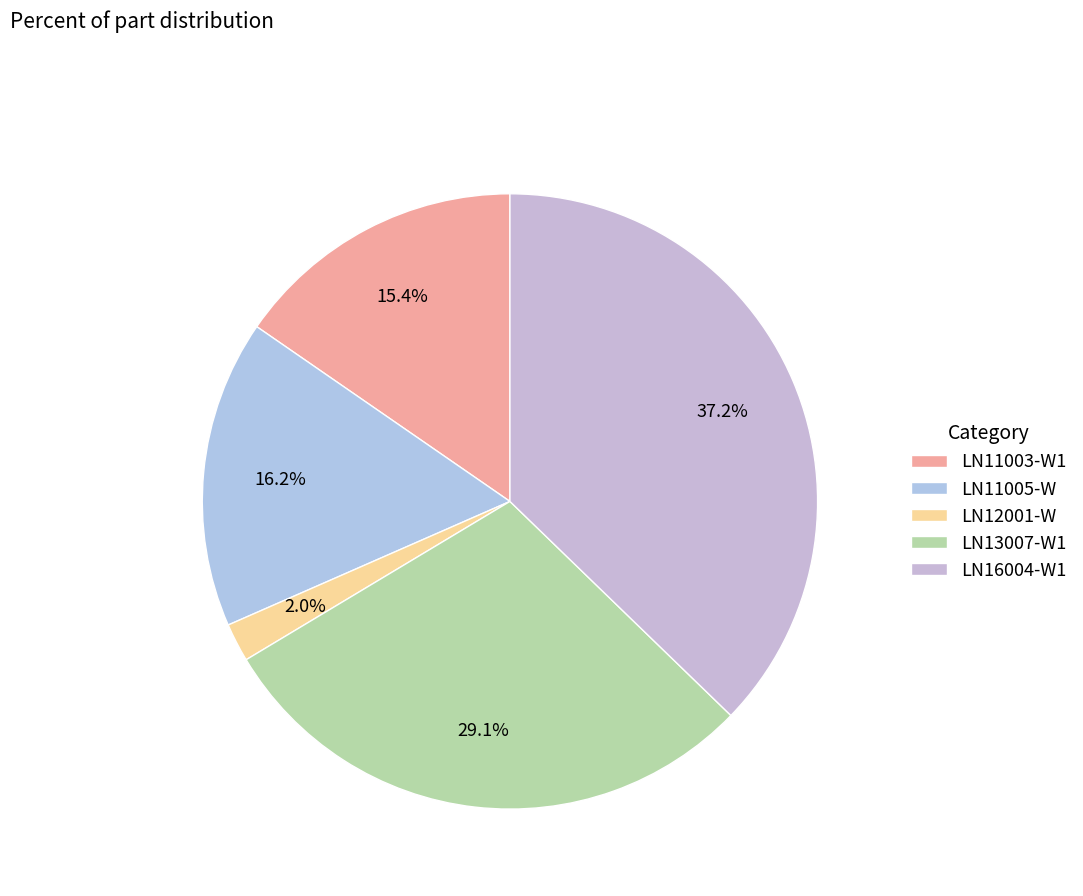

Count the number of slices in the pie.

5